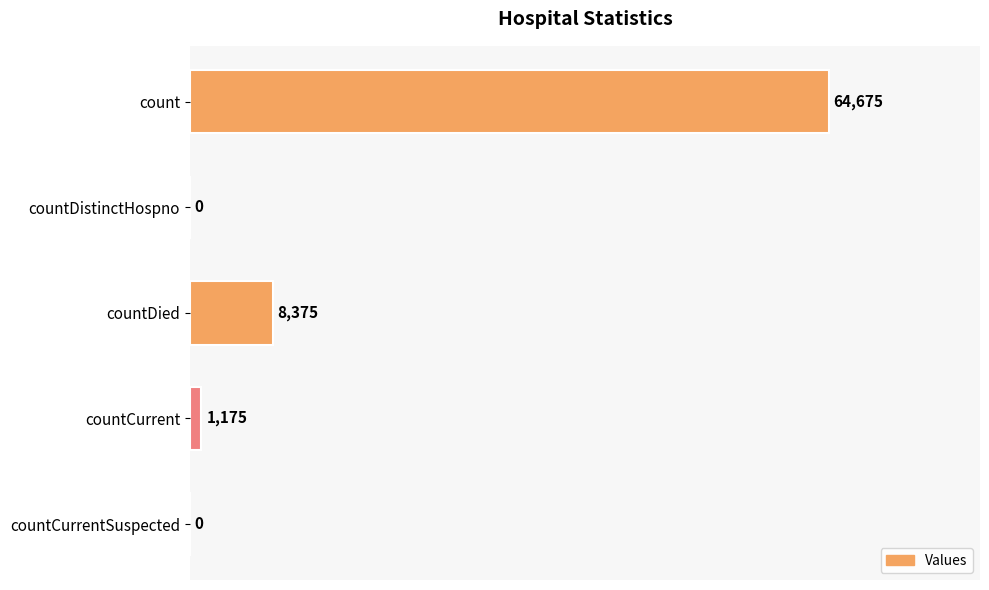

Reading top to bottom, transcribe all the data shown in this chart.

count=64675	countDistinctHospno=0	countDied=8375	countCurrent=1175	countCurrentSuspected=0